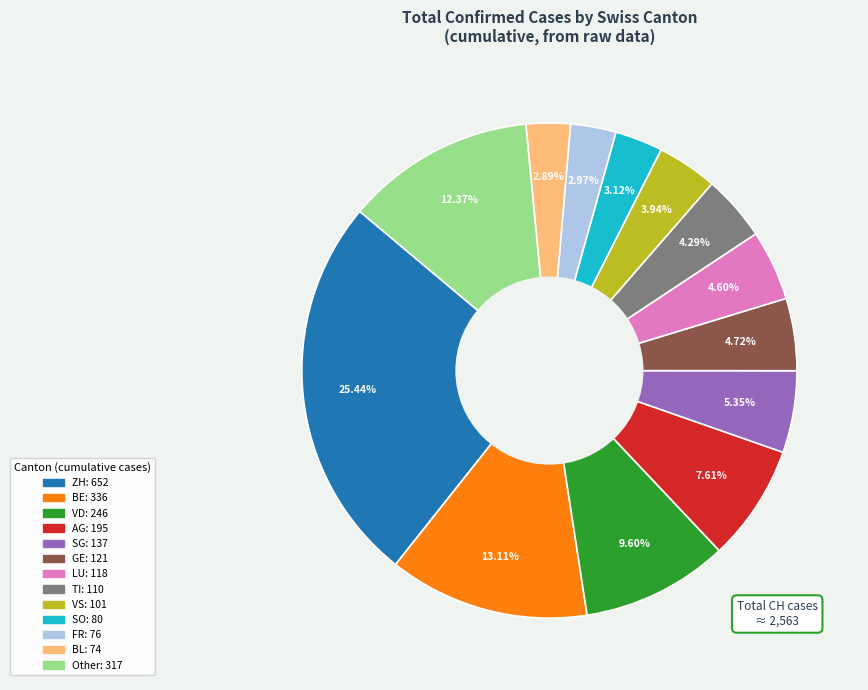

Does any single category account for the majority?

No